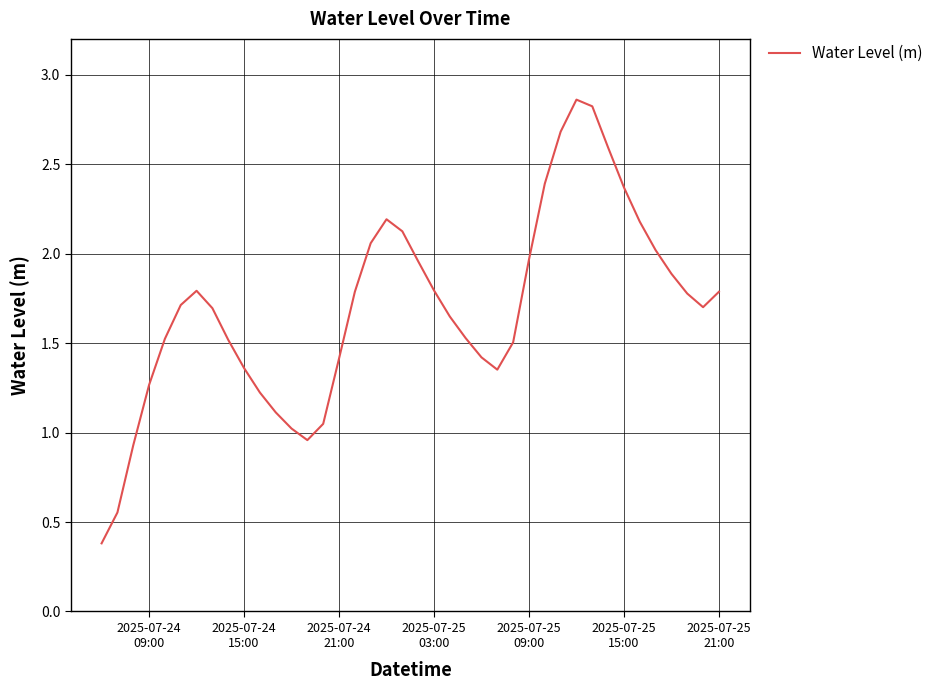

What is the difference between the maximum and minimum values?

2.5